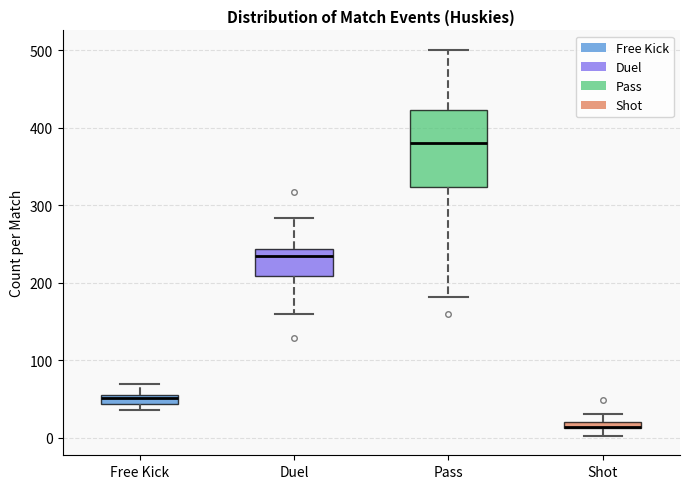

Where does the upper whisker of the box for Free Kick end on the y-axis? The values are not printed on the chart, so give them approximately, as read against the axis.

70